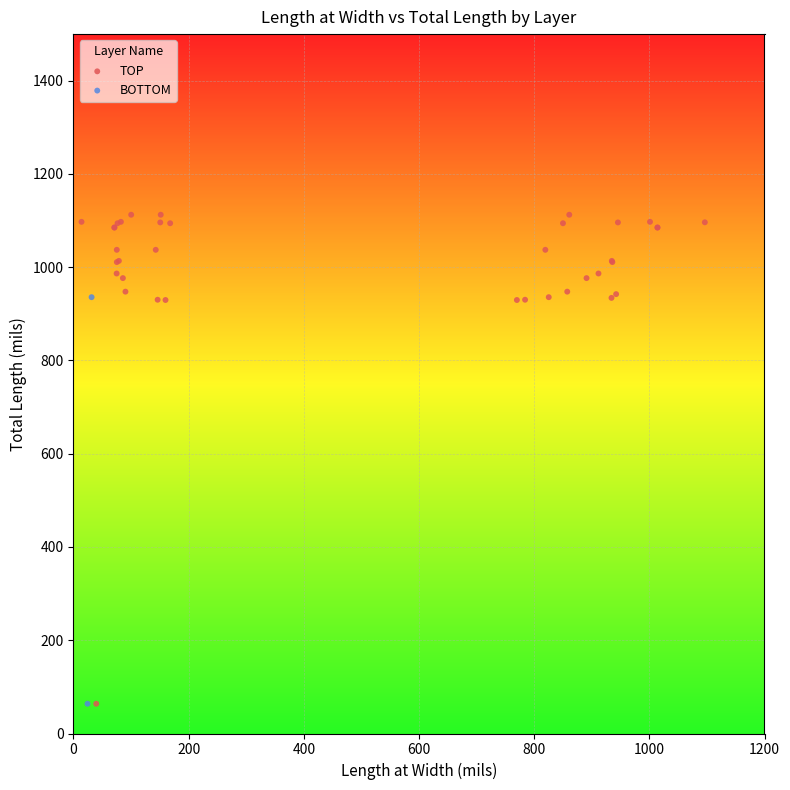

What are all the series names shown in the legend?

TOP, BOTTOM